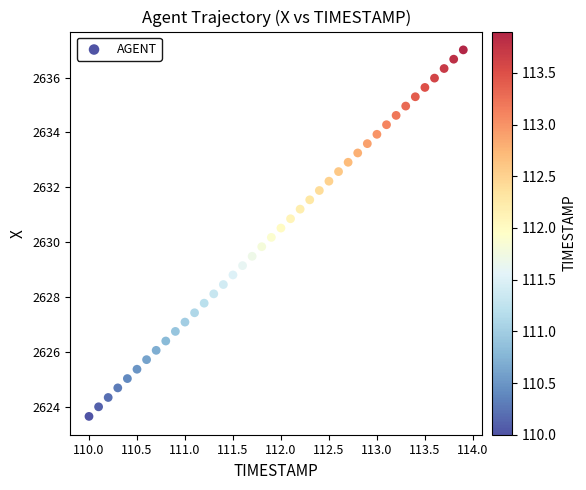

What is the range of Y values (max minus min)?

13.4